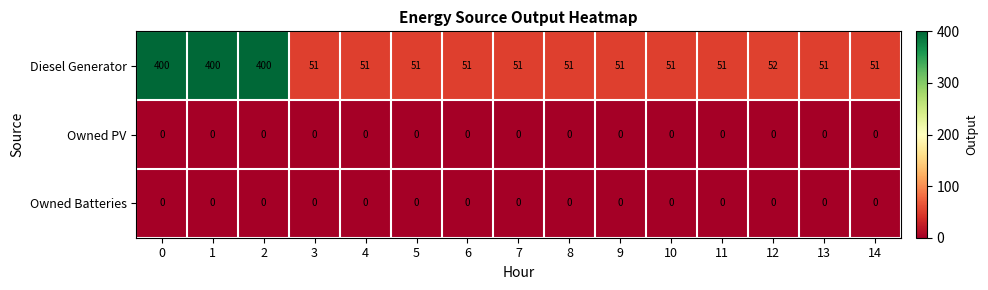

What is the spread (max minus min) of values at 0?

400